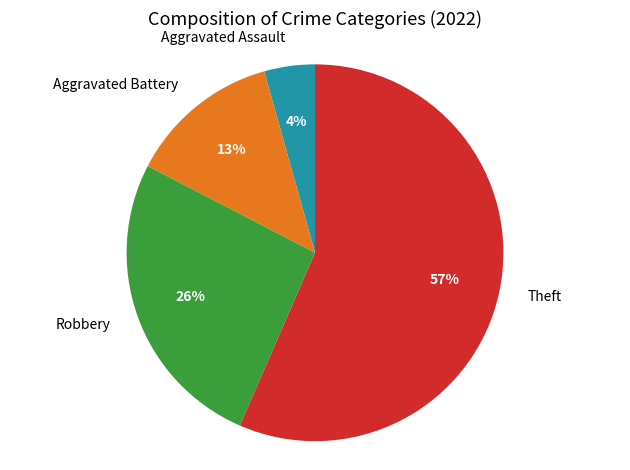

Which slice is the largest?

Theft